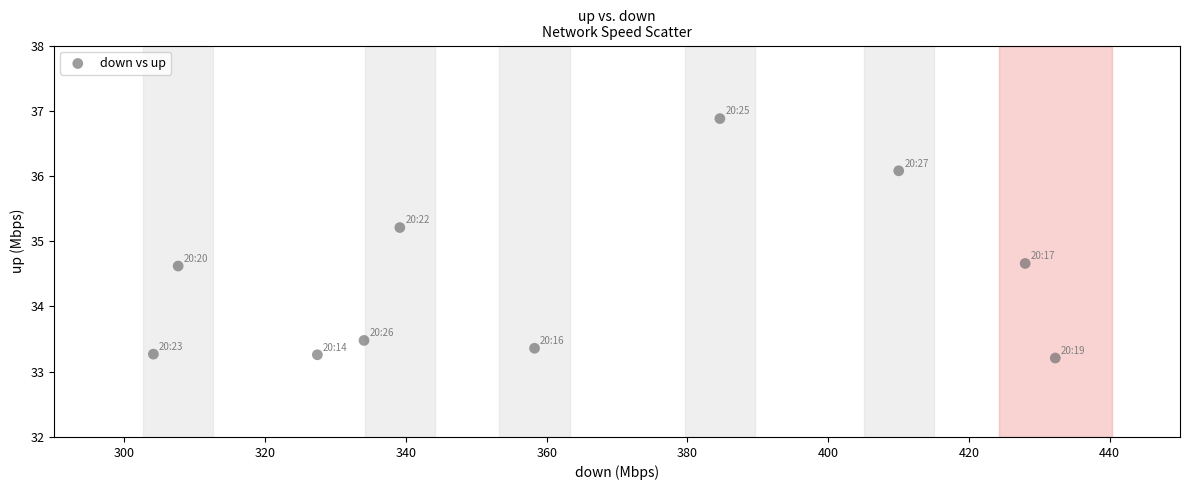

What is the range of Y values (max minus min)?

3.7